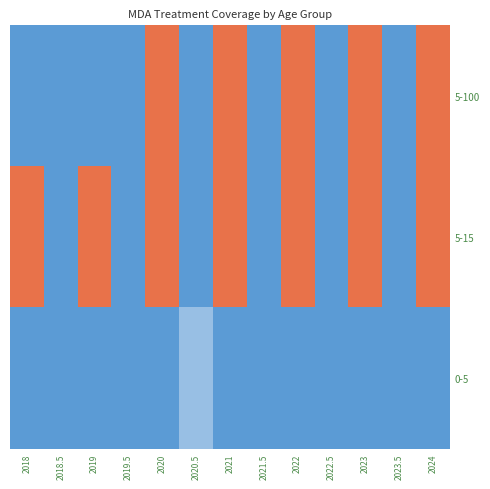

At which category does the chart reach its minimum across all series?

2018